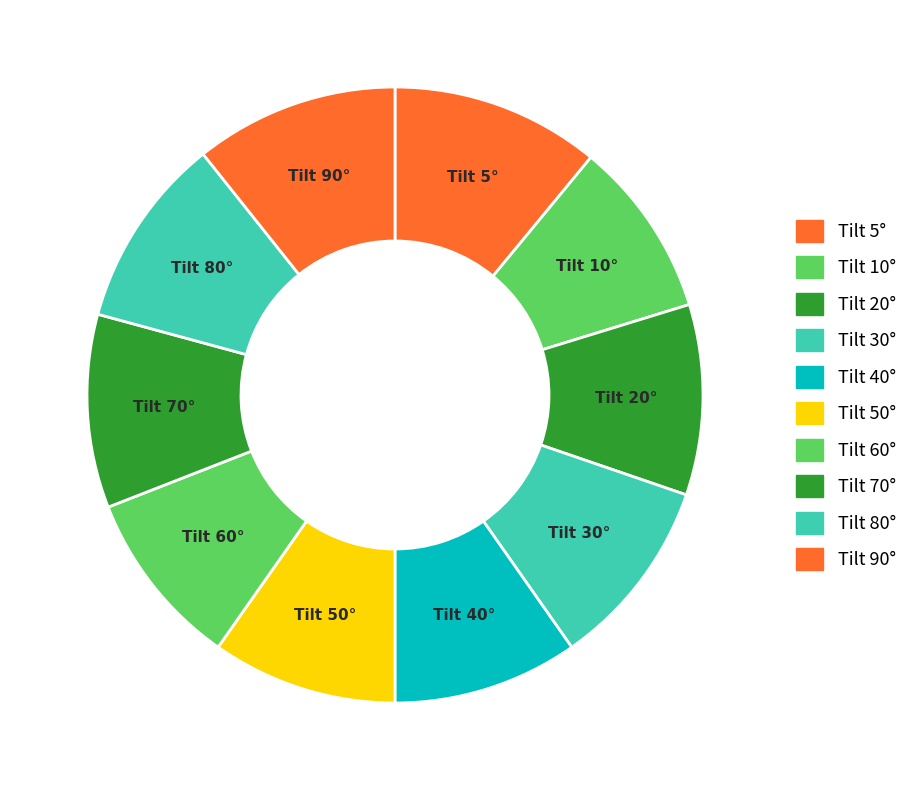

How many slices are in this pie chart?

10